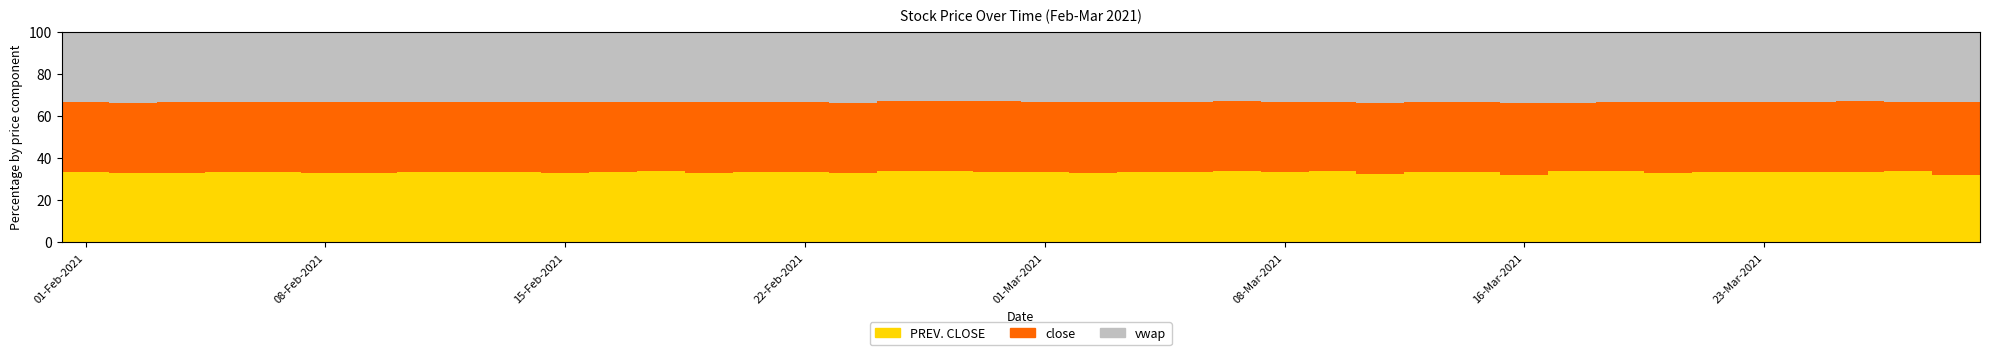

What is the average value of the PREV. CLOSE series?

33.3